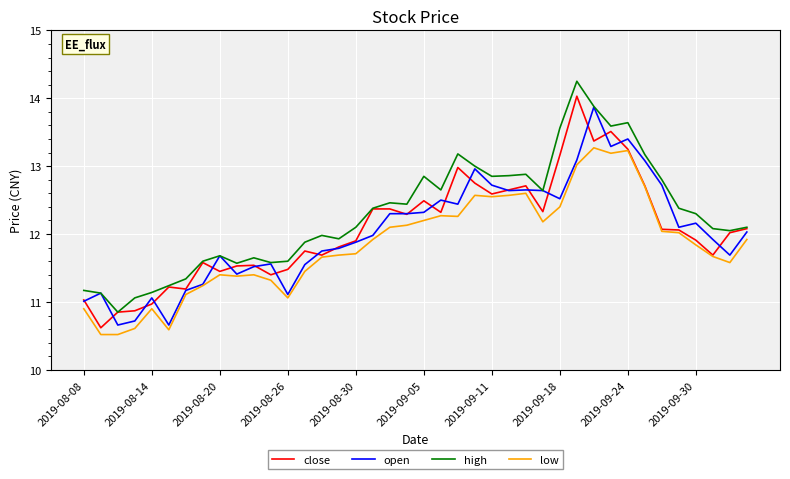

What is the smallest value displayed?

10.5